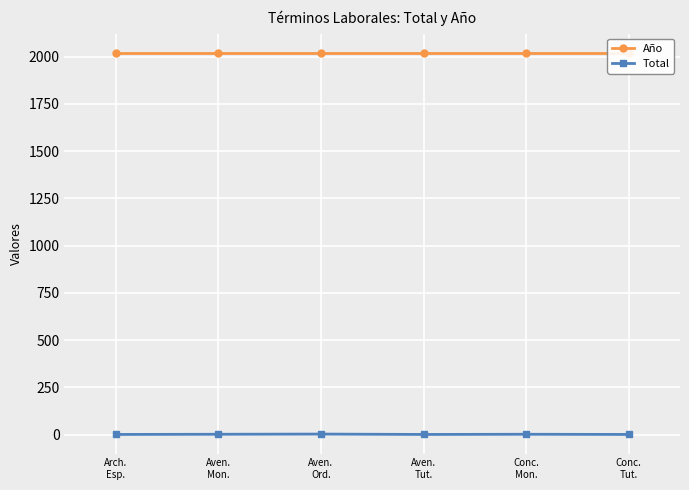

At which category does Total reach its first local peak?

Aven.
Ord.